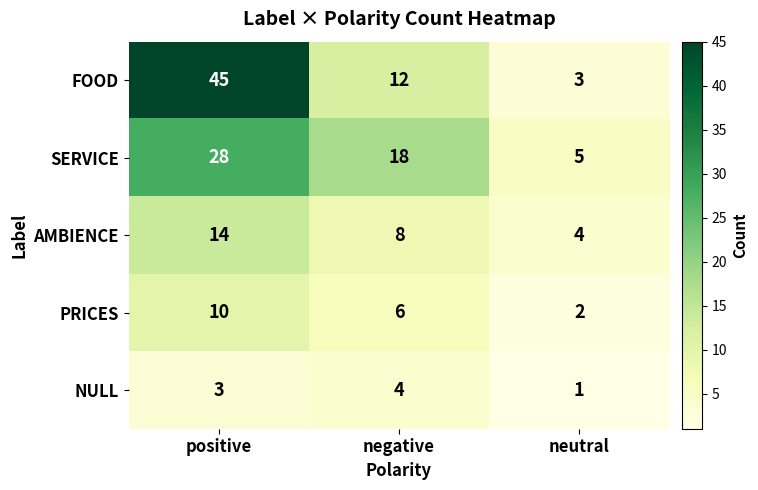

Reading right to left, list all the values displayed in this chart.

FOOD: neutral=3	negative=12	positive=45
SERVICE: neutral=5	negative=18	positive=28
AMBIENCE: neutral=4	negative=8	positive=14
PRICES: neutral=2	negative=6	positive=10
NULL: neutral=1	negative=4	positive=3